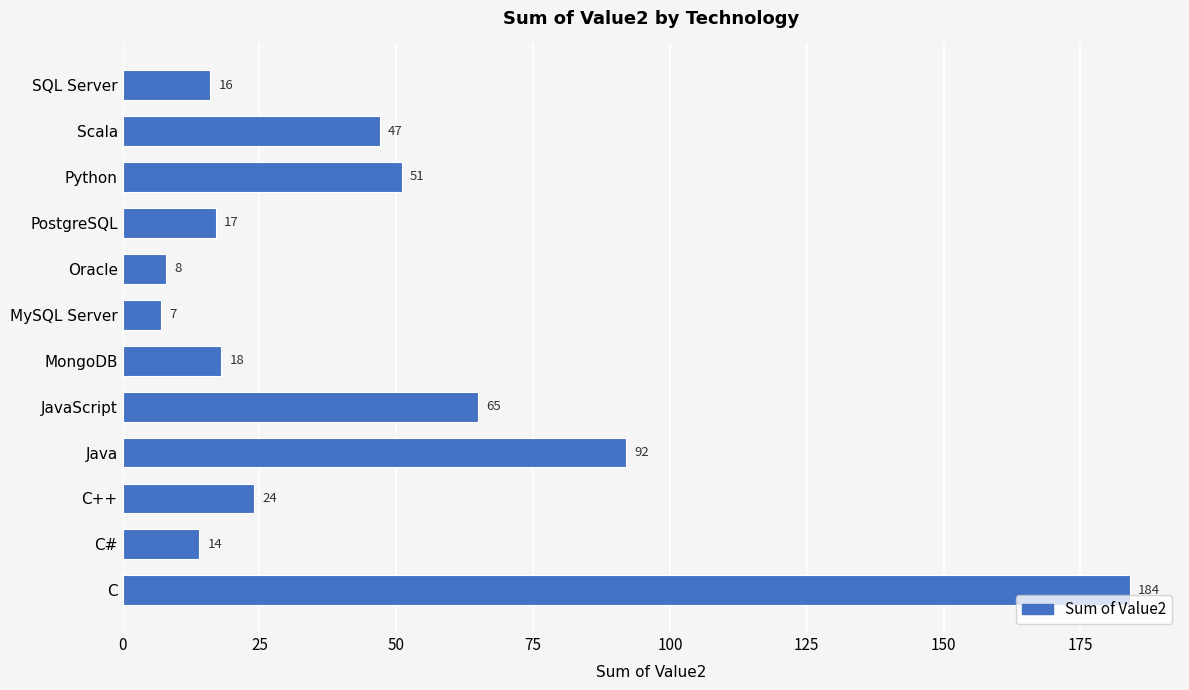

At which category does the chart reach its minimum across all series?

MySQL Server